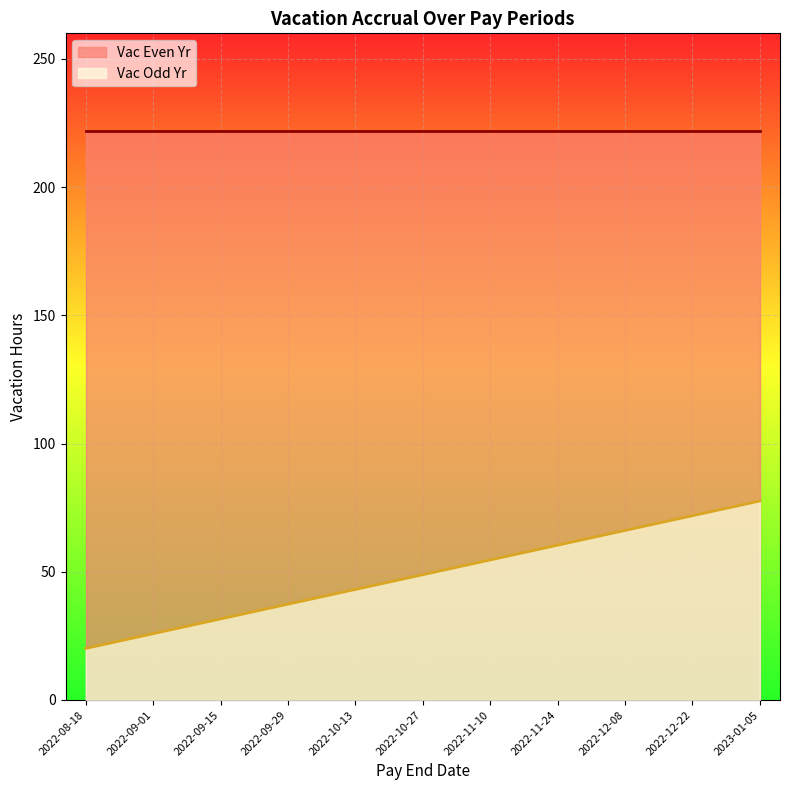

What is the smallest value displayed?

20.1